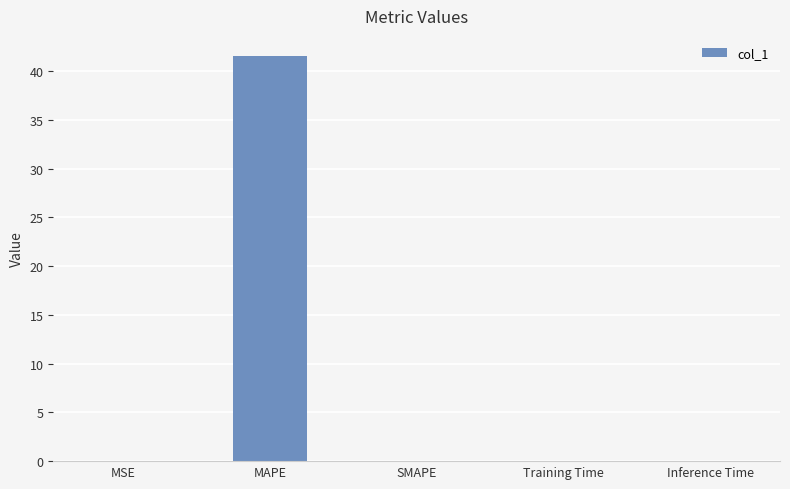

Which has a higher value, MAPE or Inference Time?

MAPE